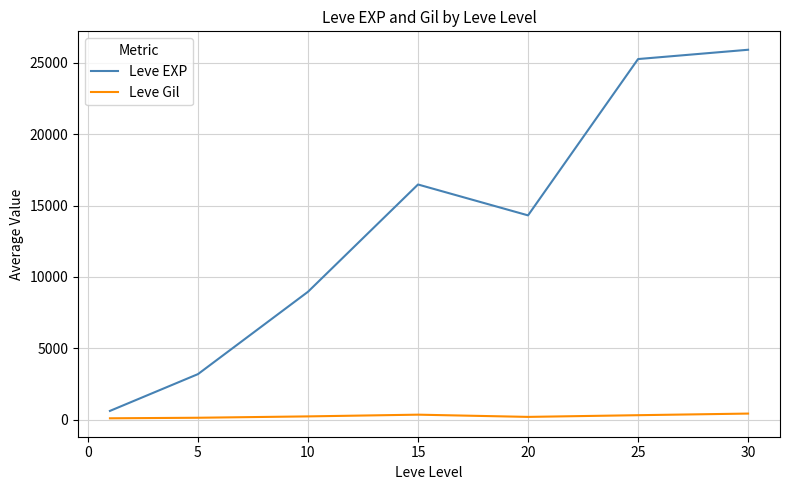

What is the greatest value displayed?

25900.0